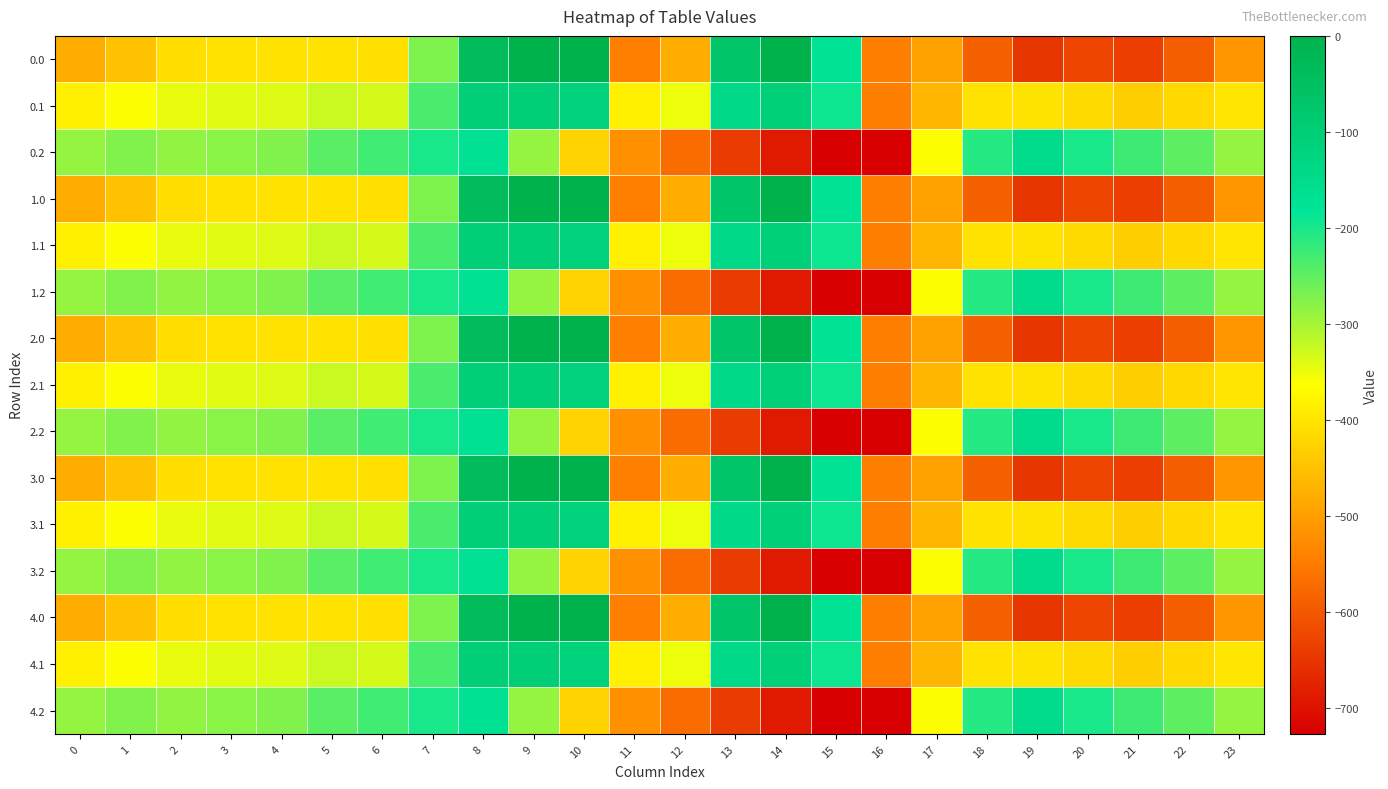

Reading right to left, list all the values displayed in this chart.

0.0: 23=-511.3	22=-592.3	21=-638.4	20=-629.9	19=-649.2	18=-586.7	17=-494.8	16=-545.4	15=-172.8	14=-0.3	13=-70.2	12=-477.2	11=-544.3	10=0.0	9=0.0	8=-35.0	7=-270.7	6=-408.0	5=-403.8	4=-404.9	3=-404.4	2=-410.3	1=-449.5	0=-482.0
0.1: 23=-399.4	22=-419.9	21=-432.4	20=-414.5	19=-400.2	18=-405.4	17=-466.6	16=-547.3	15=-190.4	14=-105.5	13=-141.2	12=-350.8	11=-384.7	10=-114.0	9=-104.8	8=-102.3	7=-234.9	6=-332.2	5=-325.7	4=-339.6	3=-342.7	2=-347.9	1=-361.1	0=-384.6
0.2: 23=-287.5	22=-247.4	21=-226.4	20=-199.2	19=-151.0	18=-210.0	17=-362.4	16=-726.6	15=-725.8	14=-687.4	13=-640.4	12=-571.2	11=-520.6	10=-423.5	9=-288.5	8=-169.5	7=-199.0	6=-228.8	5=-245.0	4=-274.4	3=-281.0	2=-285.5	1=-272.7	0=-287.1
1.0: 23=-511.3	22=-592.3	21=-638.4	20=-629.9	19=-649.2	18=-586.7	17=-494.8	16=-545.4	15=-172.8	14=-0.3	13=-70.2	12=-477.2	11=-544.3	10=0.0	9=0.0	8=-35.0	7=-270.7	6=-408.0	5=-403.8	4=-404.9	3=-404.4	2=-410.3	1=-449.5	0=-482.0
1.1: 23=-399.4	22=-419.9	21=-432.4	20=-414.5	19=-400.2	18=-405.4	17=-466.6	16=-547.3	15=-190.4	14=-105.5	13=-141.2	12=-350.8	11=-384.7	10=-114.0	9=-104.8	8=-102.3	7=-234.9	6=-332.2	5=-325.7	4=-339.6	3=-342.7	2=-347.9	1=-361.1	0=-384.6
1.2: 23=-287.5	22=-247.4	21=-226.4	20=-199.2	19=-151.0	18=-210.0	17=-362.4	16=-726.6	15=-725.8	14=-687.4	13=-640.4	12=-571.2	11=-520.6	10=-423.5	9=-288.5	8=-169.5	7=-199.0	6=-228.8	5=-245.0	4=-274.4	3=-281.0	2=-285.5	1=-272.7	0=-287.1
2.0: 23=-511.3	22=-592.3	21=-638.4	20=-629.9	19=-649.2	18=-586.7	17=-494.8	16=-545.4	15=-172.8	14=-0.3	13=-70.2	12=-477.2	11=-544.3	10=0.0	9=0.0	8=-35.0	7=-270.7	6=-408.0	5=-403.8	4=-404.9	3=-404.4	2=-410.3	1=-449.5	0=-482.0
2.1: 23=-399.4	22=-419.9	21=-432.4	20=-414.5	19=-400.2	18=-405.4	17=-466.6	16=-547.3	15=-190.4	14=-105.5	13=-141.2	12=-350.8	11=-384.7	10=-114.0	9=-104.8	8=-102.3	7=-234.9	6=-332.2	5=-325.7	4=-339.6	3=-342.7	2=-347.9	1=-361.1	0=-384.6
2.2: 23=-287.5	22=-247.4	21=-226.4	20=-199.2	19=-151.0	18=-210.0	17=-362.4	16=-726.6	15=-725.8	14=-687.4	13=-640.4	12=-571.2	11=-520.6	10=-423.5	9=-288.5	8=-169.5	7=-199.0	6=-228.8	5=-245.0	4=-274.4	3=-281.0	2=-285.5	1=-272.7	0=-287.1
3.0: 23=-511.3	22=-592.3	21=-638.4	20=-629.9	19=-649.2	18=-586.7	17=-494.8	16=-545.4	15=-172.8	14=-0.3	13=-70.2	12=-477.2	11=-544.3	10=0.0	9=0.0	8=-35.0	7=-270.7	6=-408.0	5=-403.8	4=-404.9	3=-404.4	2=-410.3	1=-449.5	0=-482.0
3.1: 23=-399.4	22=-419.9	21=-432.4	20=-414.5	19=-400.2	18=-405.4	17=-466.6	16=-547.3	15=-190.4	14=-105.5	13=-141.2	12=-350.8	11=-384.7	10=-114.0	9=-104.8	8=-102.3	7=-234.9	6=-332.2	5=-325.7	4=-339.6	3=-342.7	2=-347.9	1=-361.1	0=-384.6
3.2: 23=-287.5	22=-247.4	21=-226.4	20=-199.2	19=-151.0	18=-210.0	17=-362.4	16=-726.6	15=-725.8	14=-687.4	13=-640.4	12=-571.2	11=-520.6	10=-423.5	9=-288.5	8=-169.5	7=-199.0	6=-228.8	5=-245.0	4=-274.4	3=-281.0	2=-285.5	1=-272.7	0=-287.1
4.0: 23=-511.3	22=-592.3	21=-638.4	20=-629.9	19=-649.2	18=-586.7	17=-494.8	16=-545.4	15=-172.8	14=-0.3	13=-70.2	12=-477.2	11=-544.3	10=0.0	9=0.0	8=-35.0	7=-270.7	6=-408.0	5=-403.8	4=-404.9	3=-404.4	2=-410.3	1=-449.5	0=-482.0
4.1: 23=-399.4	22=-419.9	21=-432.4	20=-414.5	19=-400.2	18=-405.4	17=-466.6	16=-547.3	15=-190.4	14=-105.5	13=-141.2	12=-350.8	11=-384.7	10=-114.0	9=-104.8	8=-102.3	7=-234.9	6=-332.2	5=-325.7	4=-339.6	3=-342.7	2=-347.9	1=-361.1	0=-384.6
4.2: 23=-287.5	22=-247.4	21=-226.4	20=-199.2	19=-151.0	18=-210.0	17=-362.4	16=-726.6	15=-725.8	14=-687.4	13=-640.4	12=-571.2	11=-520.6	10=-423.5	9=-288.5	8=-169.5	7=-199.0	6=-228.8	5=-245.0	4=-274.4	3=-281.0	2=-285.5	1=-272.7	0=-287.1